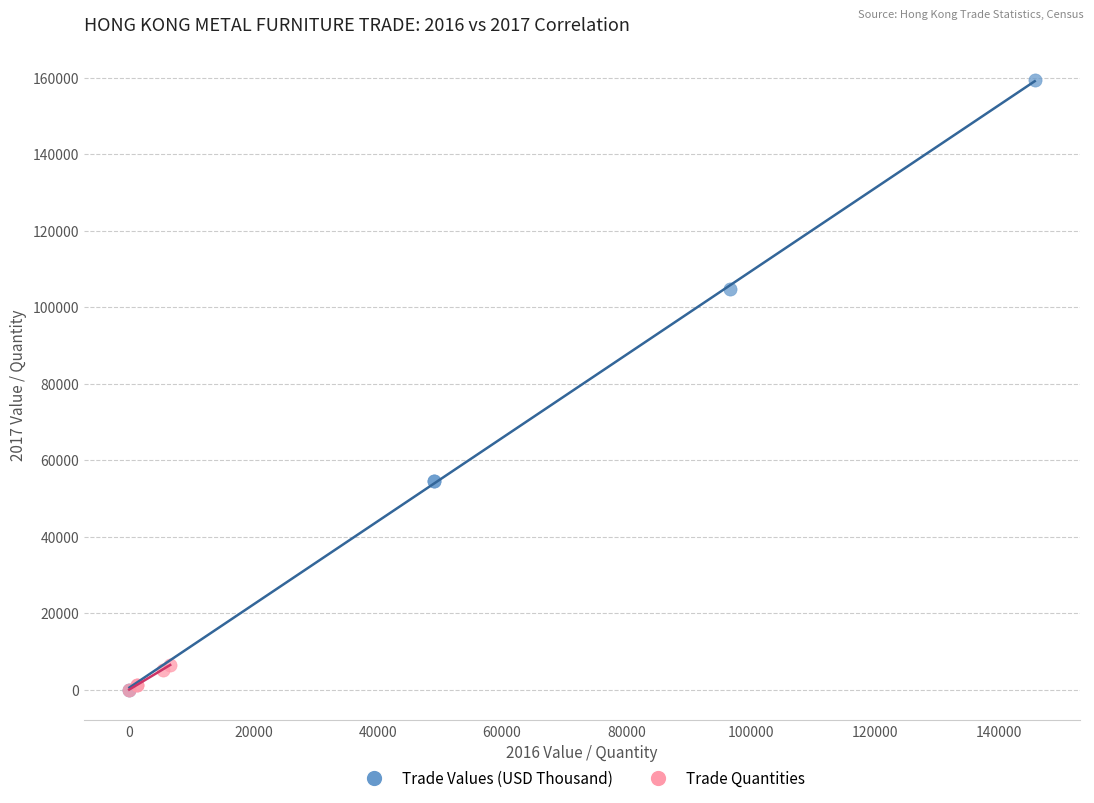

Which series has the widest spread of Y values?

Trade Values (USD Thousand)